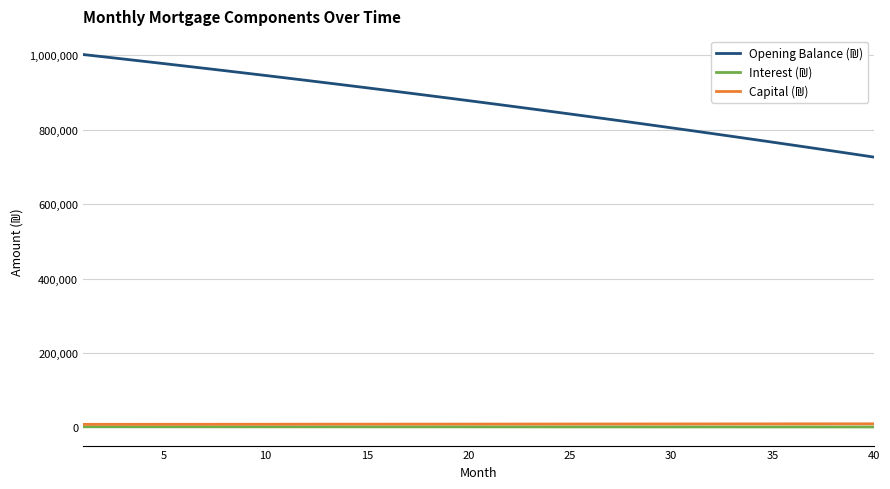

What is the maximum value shown in the chart?

1002333.3